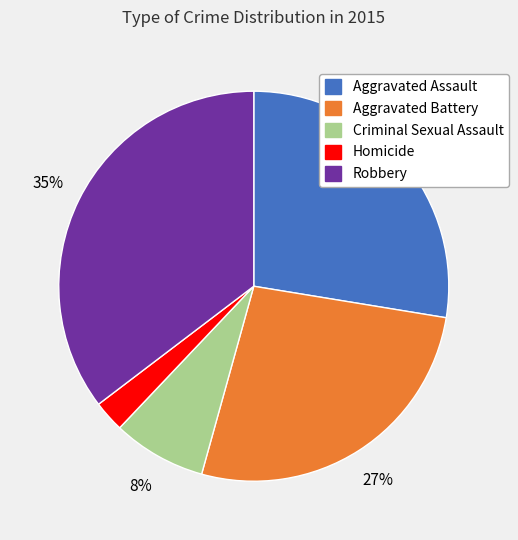

Which has a higher value, Robbery or Criminal Sexual Assault?

Robbery